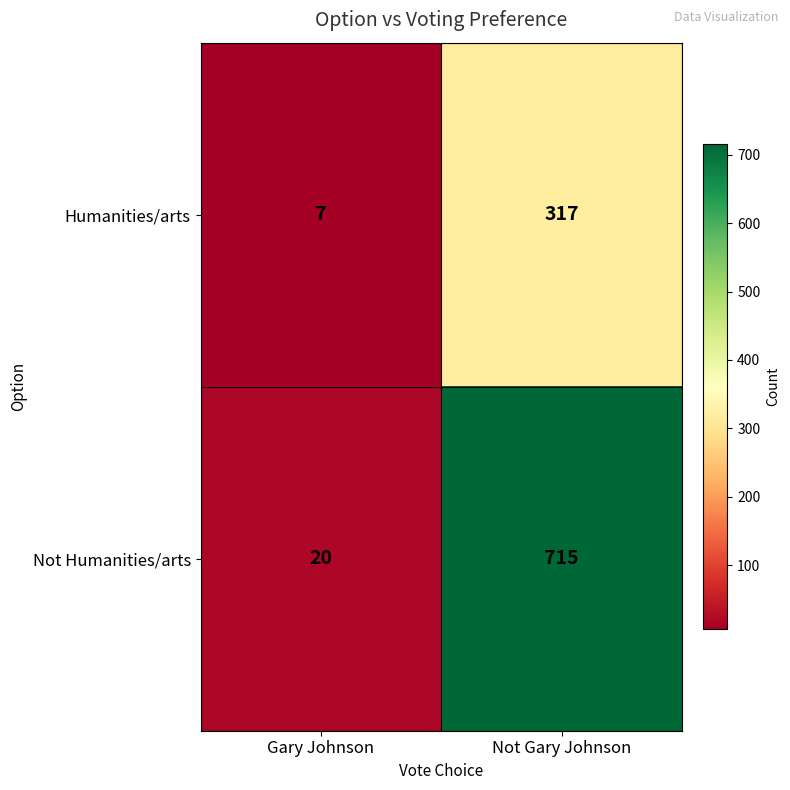

List the labels in order of Not Humanities/arts value, largest first.

Not Gary Johnson, Gary Johnson